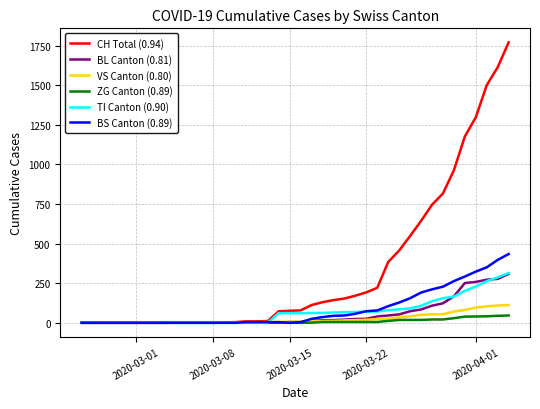

Which series has the largest range (max minus min)?

CH Total (0.94)